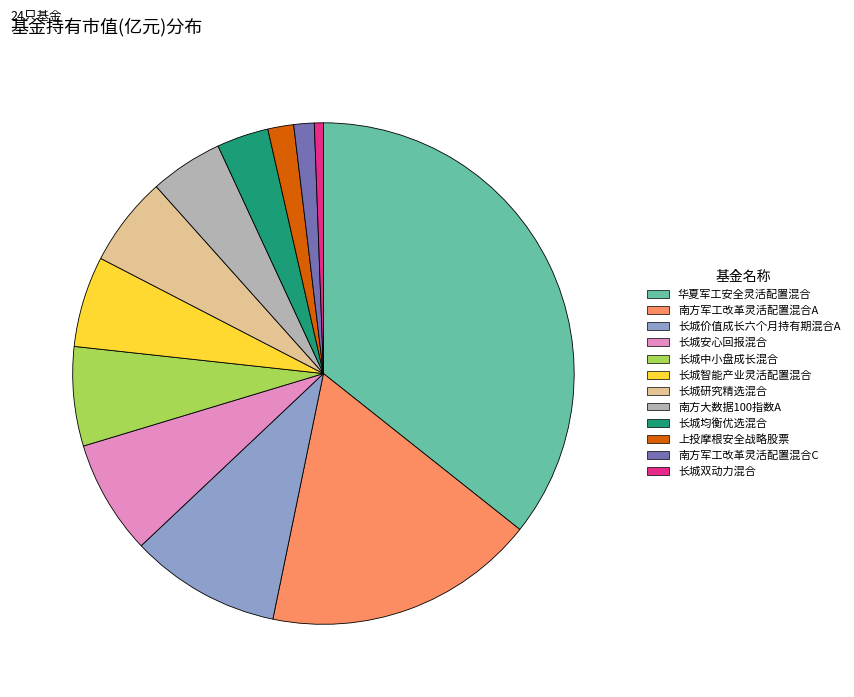

Is it true that 南方军工改革灵活配置混合C is 11% of the pie?

False